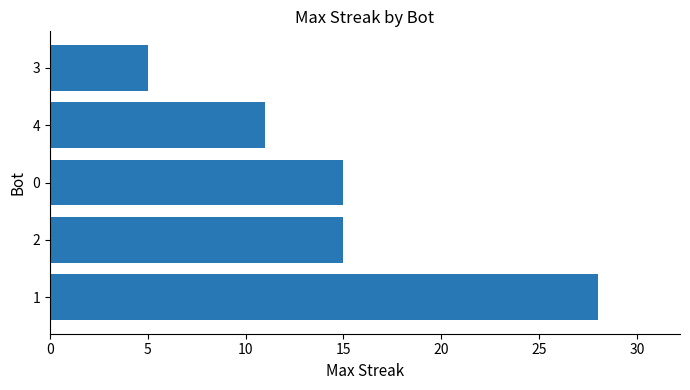

The value at 0 is 15. True or false?

True